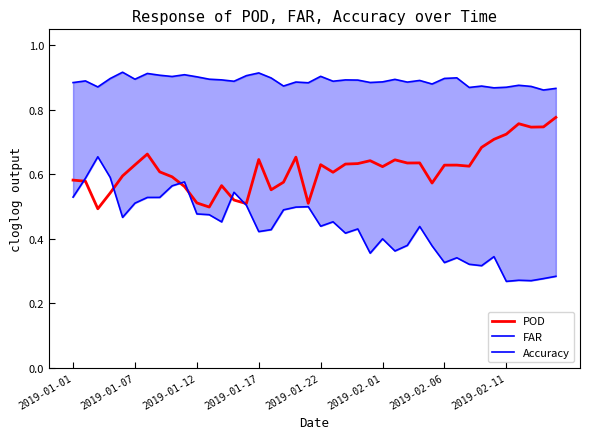

The POD series shows 0.6 at 2019-01-22. True or false?

True